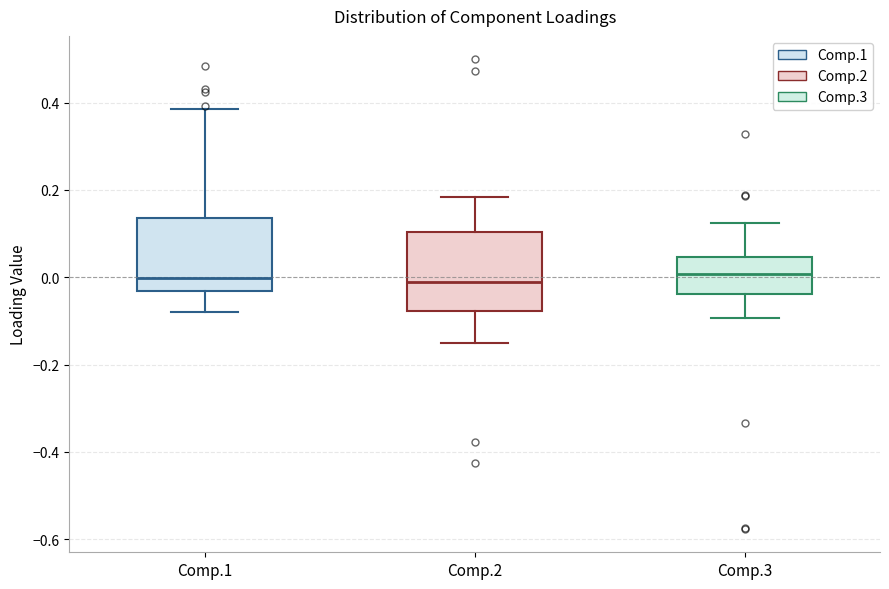

Reading left to right, transcribe this box plot: for each box, give where its median line is, the range the box spans, and where its two whiskers end, as read against the y-axis. The values are not printed on the chart, so give them approximately, as read against the axis.

Comp.1: median 0.00, box -0.04 to 0.14, whiskers -0.08 to 0.38
Comp.2: median -0.02, box -0.08 to 0.10, whiskers -0.16 to 0.18
Comp.3: median 0.00, box -0.04 to 0.04, whiskers -0.10 to 0.12